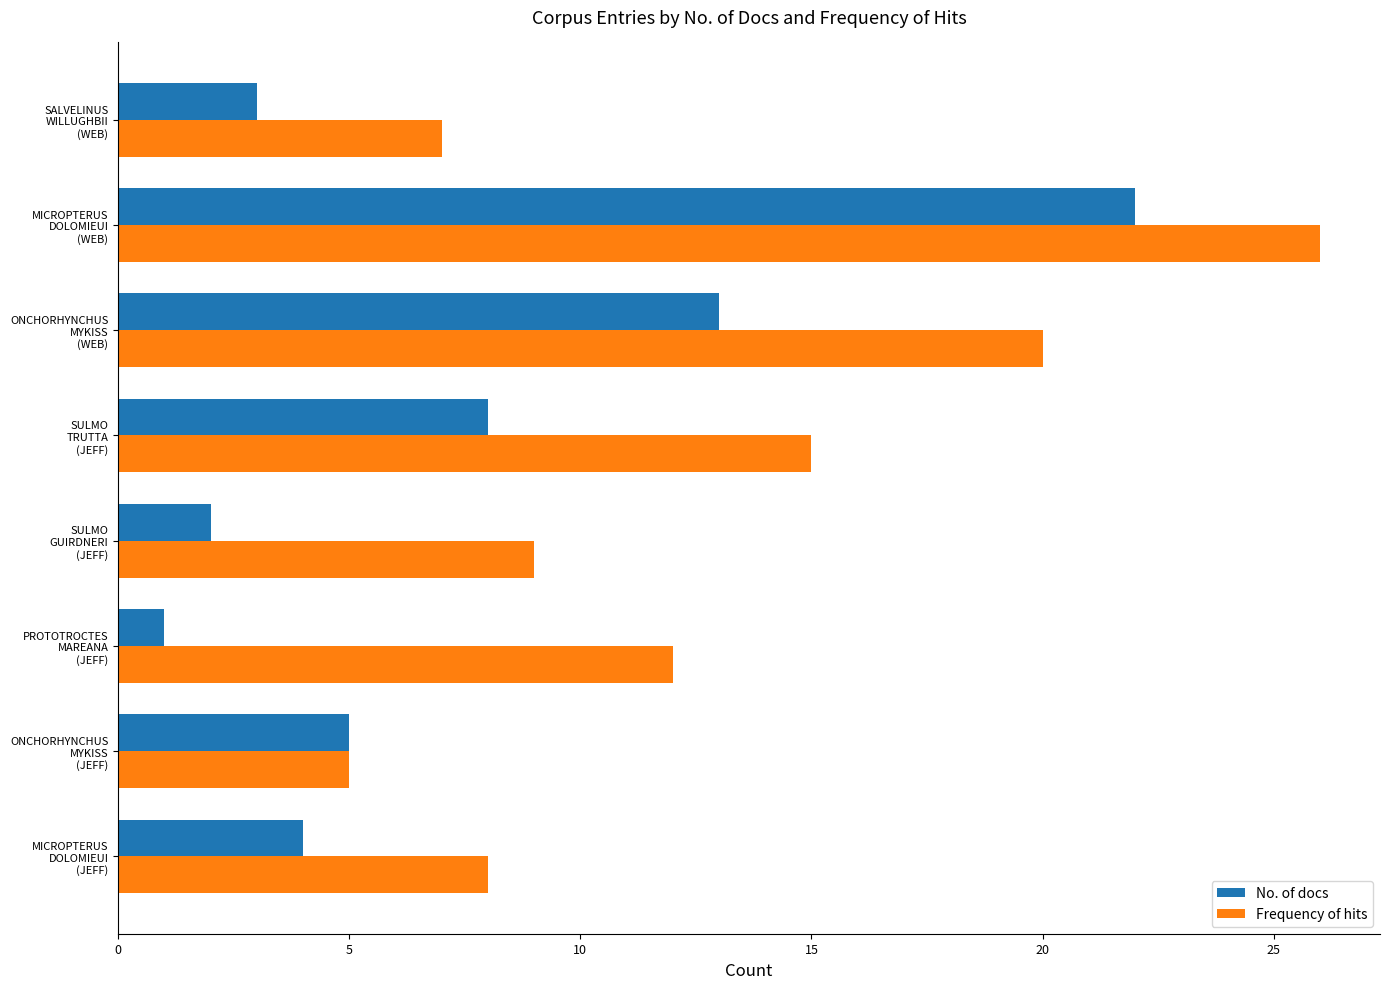

What are all the series names shown in the legend?

No. of docs, Frequency of hits